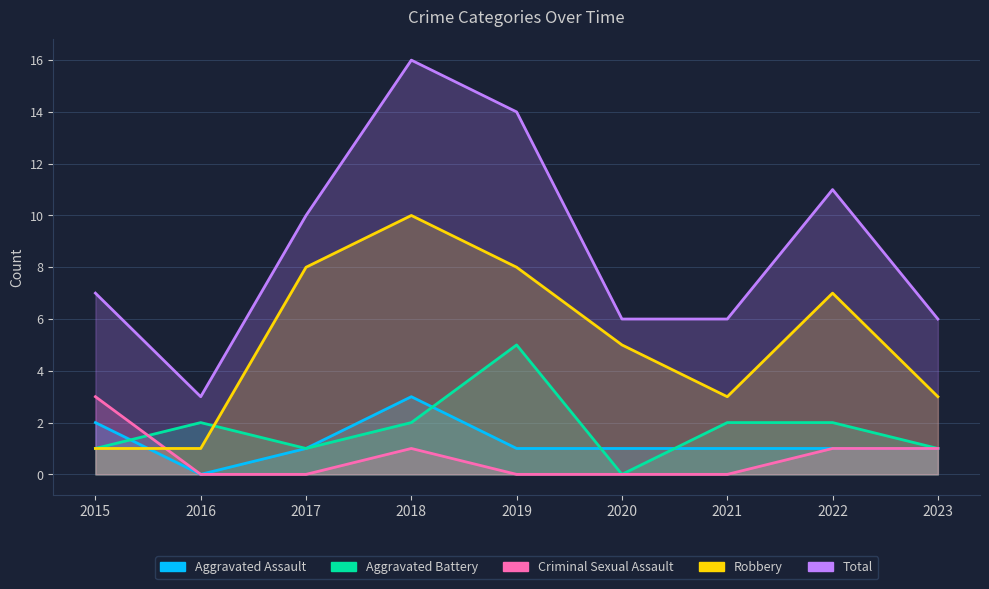

At which category does Criminal Sexual Assault reach its first local peak?

2018